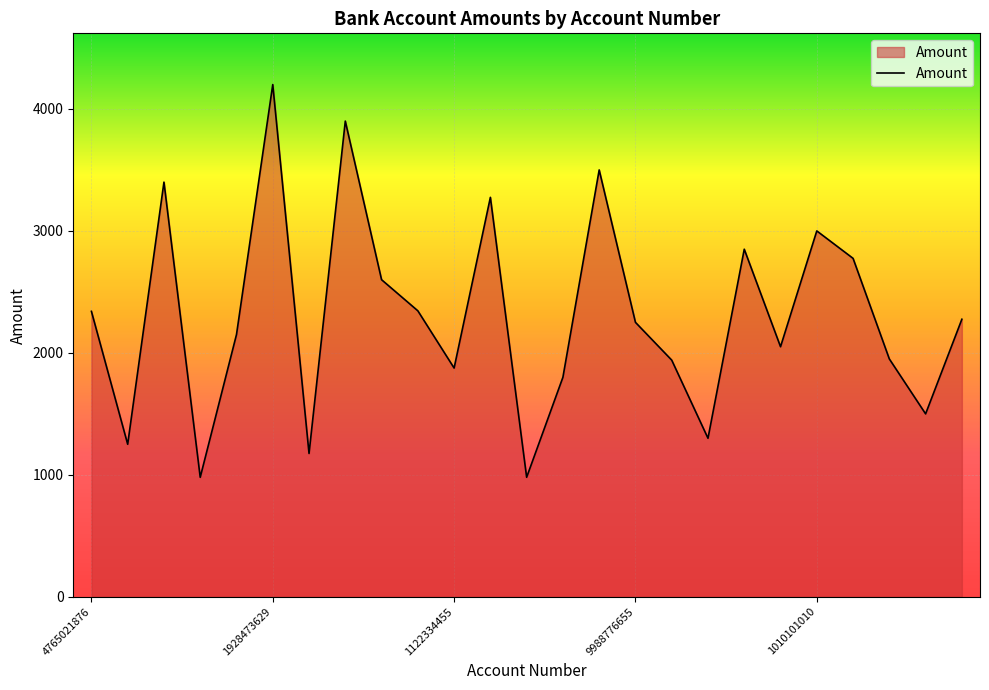

Does the chart have visible grid lines?

Yes